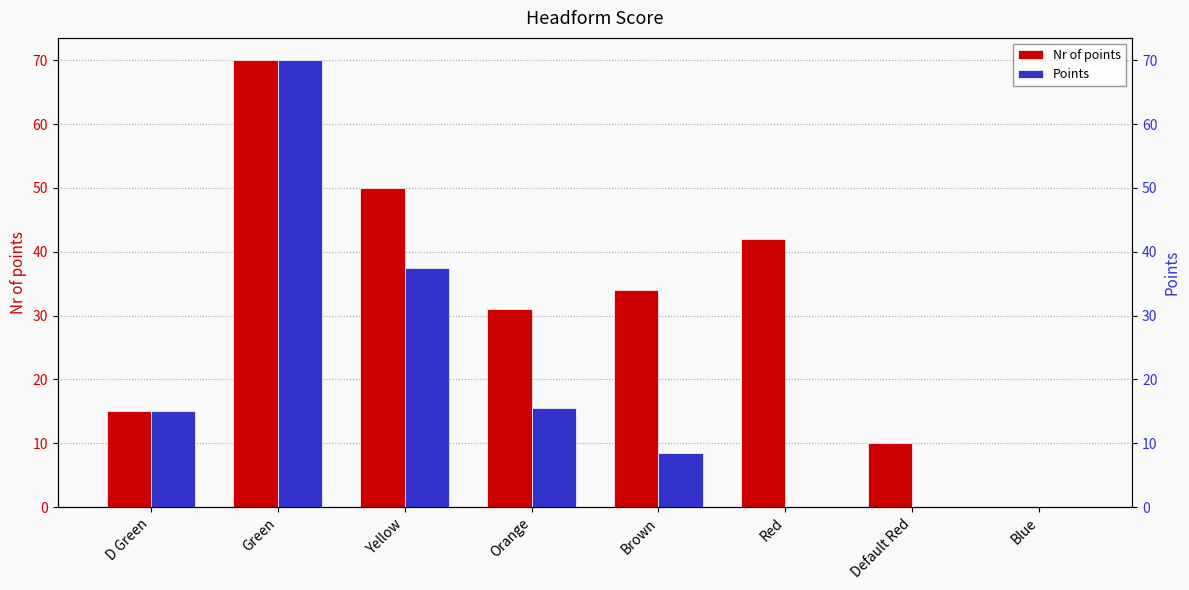

Is the value of Points at Yellow greater than the value of Nr of points at Blue?

Yes